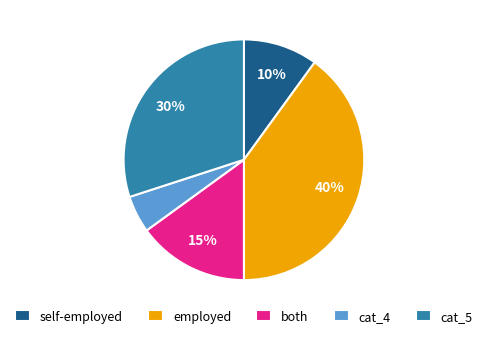

What is the largest slice in the pie chart?

employed